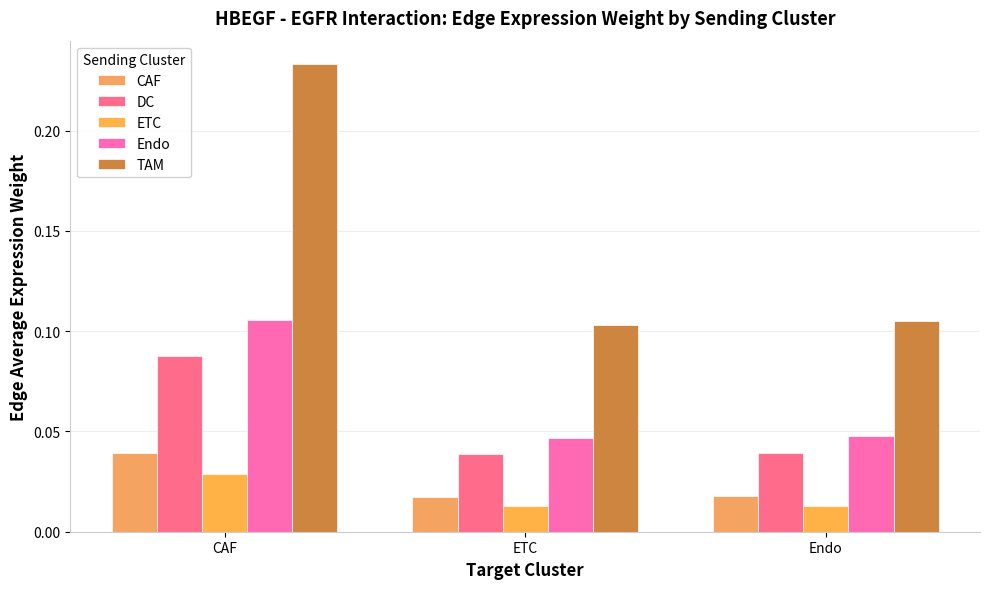

How many series are shown in this chart?

5